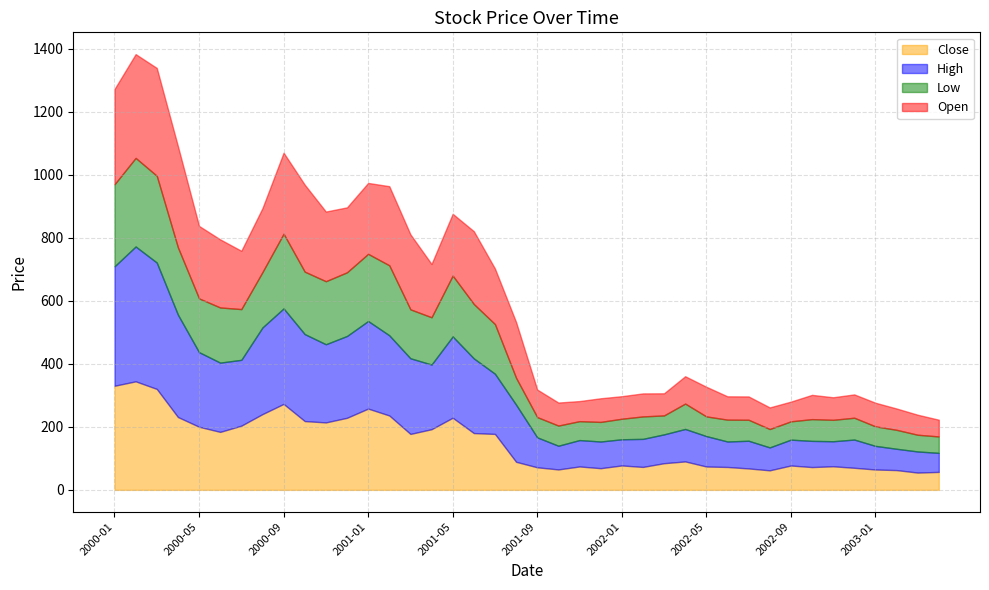

True or false: Close has a value of 48.0 at 2001-02.

False